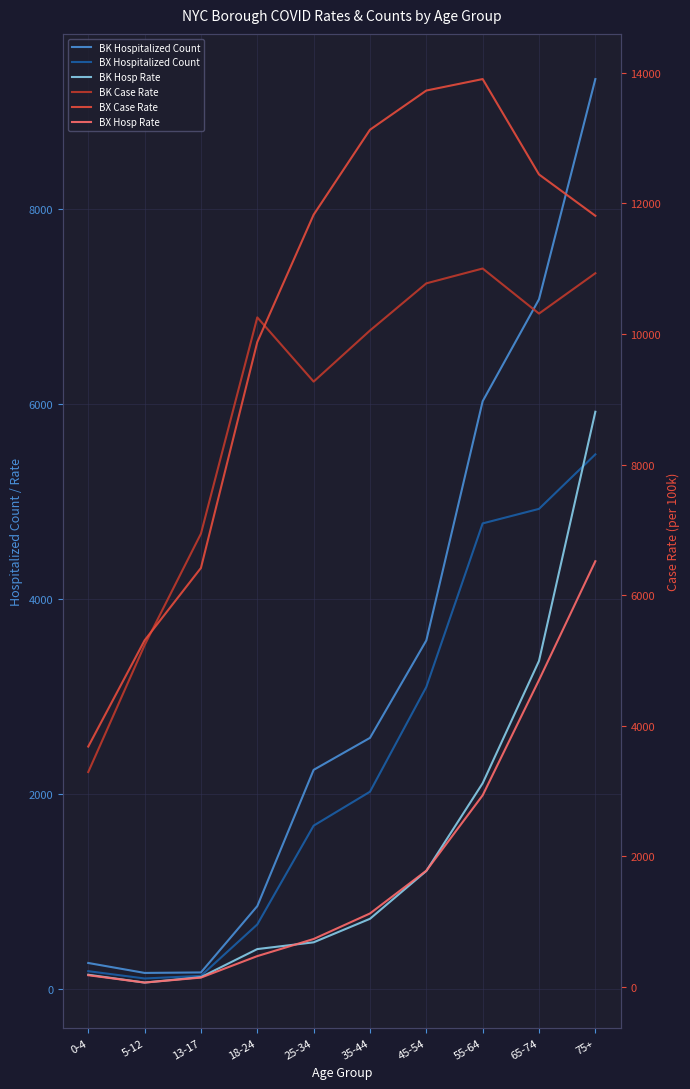

What position from the right is 75+?

1